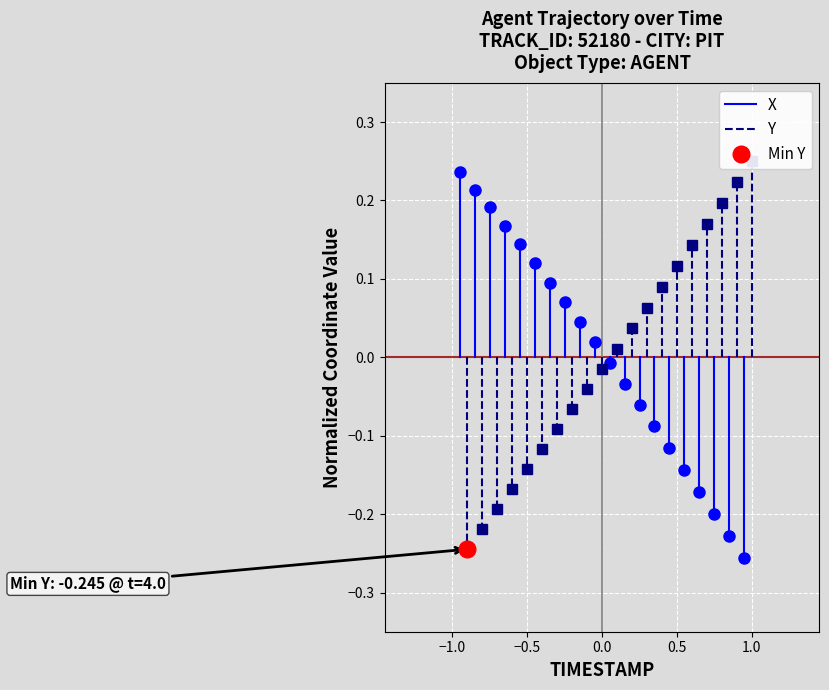

What is the difference between the highest and lowest values at −1.0?

0.5